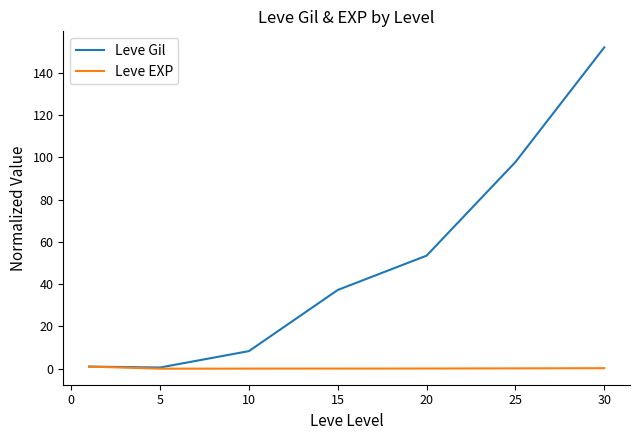

Does the chart display data point markers on the line(s)?

No